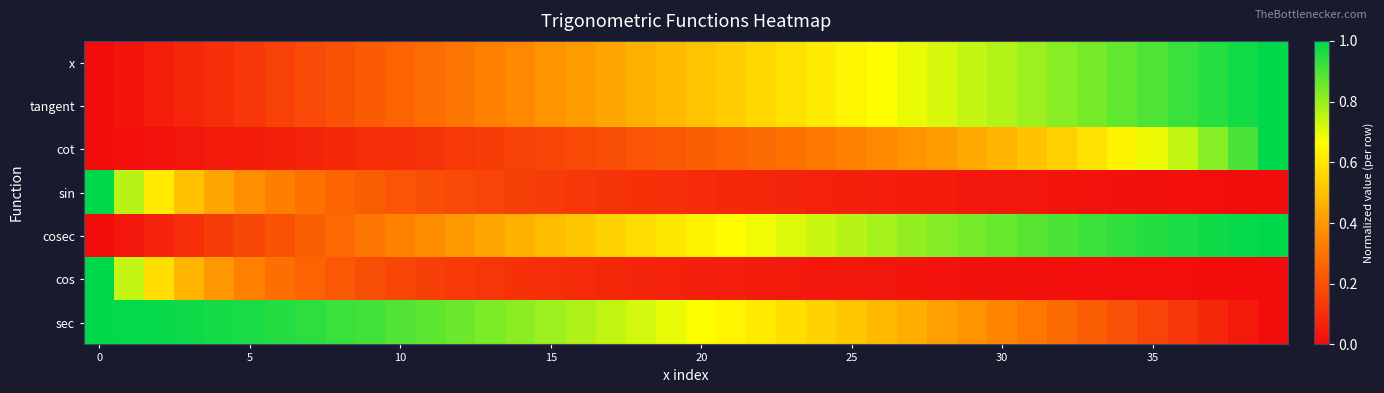

Reading left to right, transcribe all the data shown in this chart.

x: 0.0	0.0	0.1	0.1	0.1	0.1	0.2	0.2	0.2	0.2	0.3	0.3	0.3	0.3	0.4	0.4	0.4	0.4	0.5	0.5	0.5	0.5	0.6	0.6	0.6	0.6	0.7	0.7	0.7	0.7	0.8	0.8	0.8	0.8	0.9	0.9	0.9	0.9	1.0	1.0
tangent: 0.0	0.0	0.1	0.1	0.1	0.1	0.2	0.2	0.2	0.2	0.3	0.3	0.3	0.3	0.4	0.4	0.4	0.4	0.5	0.5	0.5	0.5	0.6	0.6	0.6	0.6	0.7	0.7	0.7	0.7	0.8	0.8	0.8	0.8	0.9	0.9	0.9	0.9	1.0	1.0
cot: 0.0	0.0	0.0	0.0	0.0	0.1	0.1	0.1	0.1	0.1	0.1	0.1	0.1	0.1	0.2	0.2	0.2	0.2	0.2	0.2	0.2	0.3	0.3	0.3	0.3	0.3	0.4	0.4	0.4	0.4	0.5	0.5	0.5	0.6	0.6	0.7	0.7	0.8	0.9	1.0
sin: 1.0	0.8	0.6	0.5	0.4	0.4	0.3	0.3	0.3	0.2	0.2	0.2	0.2	0.2	0.1	0.1	0.1	0.1	0.1	0.1	0.1	0.1	0.1	0.1	0.1	0.1	0.1	0.0	0.0	0.0	0.0	0.0	0.0	0.0	0.0	0.0	0.0	0.0	0.0	0.0
cosec: 0.0	0.0	0.1	0.1	0.1	0.2	0.2	0.2	0.3	0.3	0.3	0.4	0.4	0.4	0.5	0.5	0.5	0.6	0.6	0.6	0.6	0.7	0.7	0.7	0.7	0.8	0.8	0.8	0.8	0.8	0.9	0.9	0.9	0.9	0.9	0.9	1.0	1.0	1.0	1.0
cos: 1.0	0.7	0.6	0.5	0.4	0.3	0.3	0.3	0.2	0.2	0.2	0.2	0.1	0.1	0.1	0.1	0.1	0.1	0.1	0.1	0.1	0.1	0.0	0.0	0.0	0.0	0.0	0.0	0.0	0.0	0.0	0.0	0.0	0.0	0.0	0.0	0.0	0.0	0.0	0.0
sec: 1.0	1.0	1.0	1.0	1.0	1.0	1.0	0.9	0.9	0.9	0.9	0.9	0.9	0.8	0.8	0.8	0.8	0.7	0.7	0.7	0.7	0.6	0.6	0.6	0.6	0.5	0.5	0.5	0.4	0.4	0.3	0.3	0.3	0.2	0.2	0.2	0.1	0.1	0.0	0.0